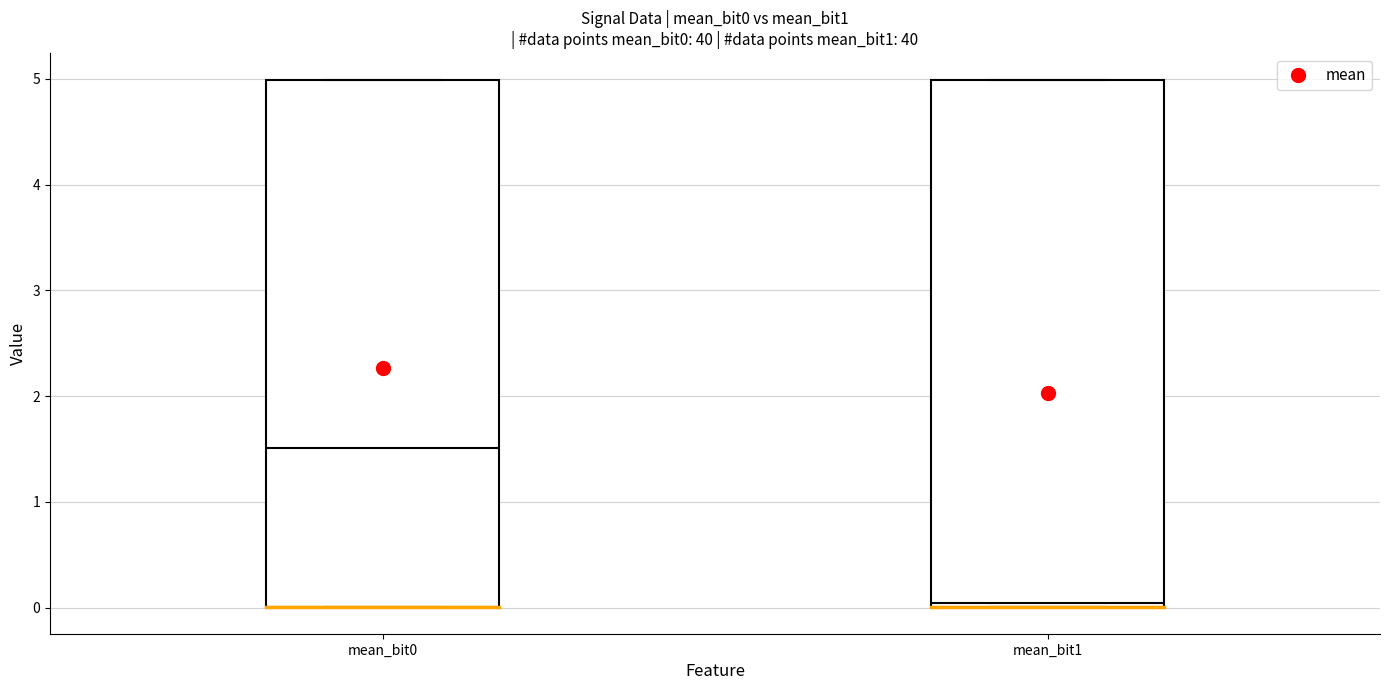

Where is the lower edge of the box for mean_bit0 on the y-axis? The values are not printed on the chart, so give them approximately, as read against the axis.

0.0